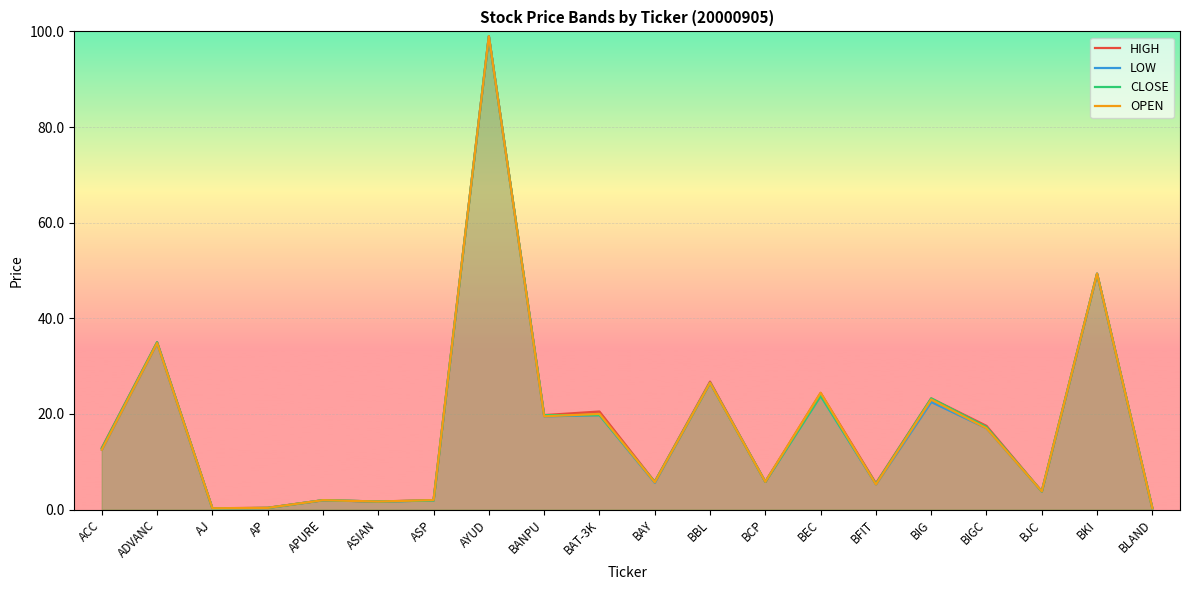

Rank the categories by OPEN value from highest to lowest.

AYUD, BKI, ADVANC, BBL, BEC, BIG, BAT-3K, BANPU, BIGC, ACC, BCP, BAY, BFIT, BJC, ASP, APURE, ASIAN, AP, BLAND, AJ